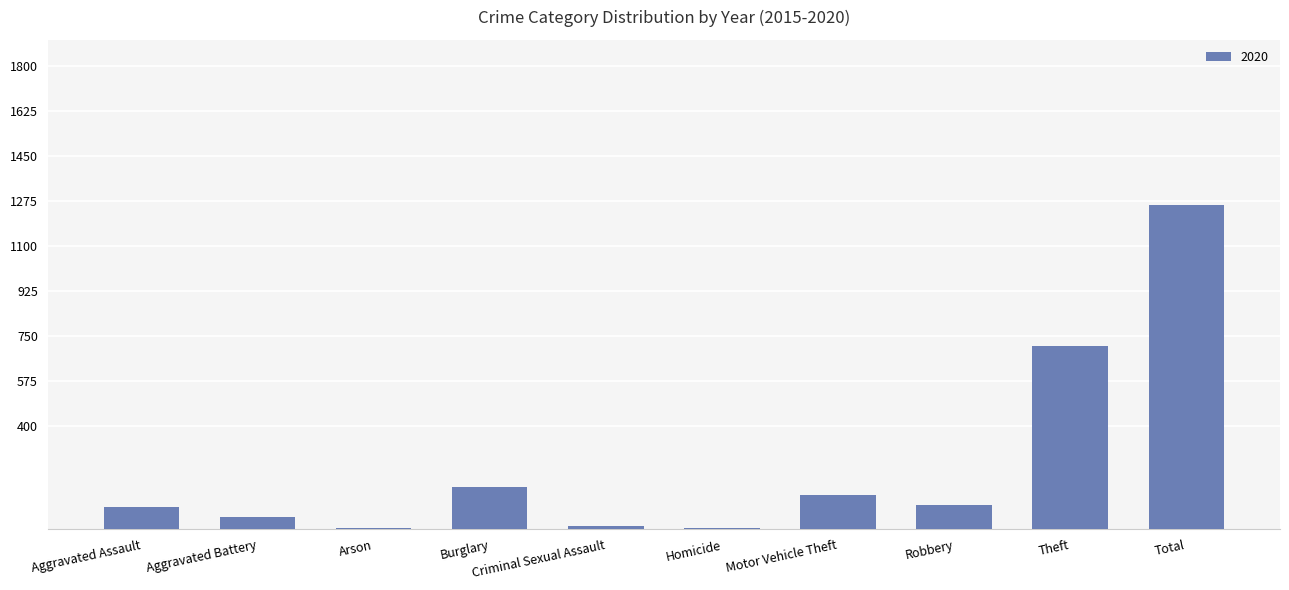

What is the maximum value shown in the chart?

1261